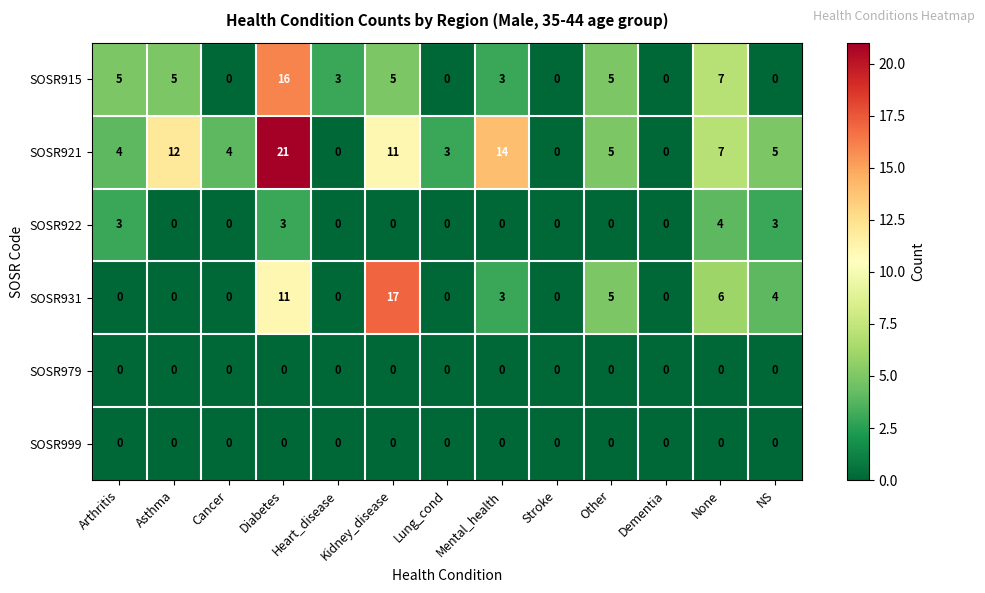

Which label corresponds to the largest value in the chart?

Diabetes